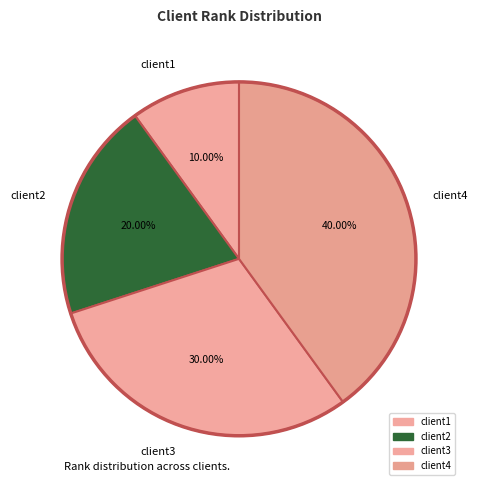

Count the number of slices in the pie.

4